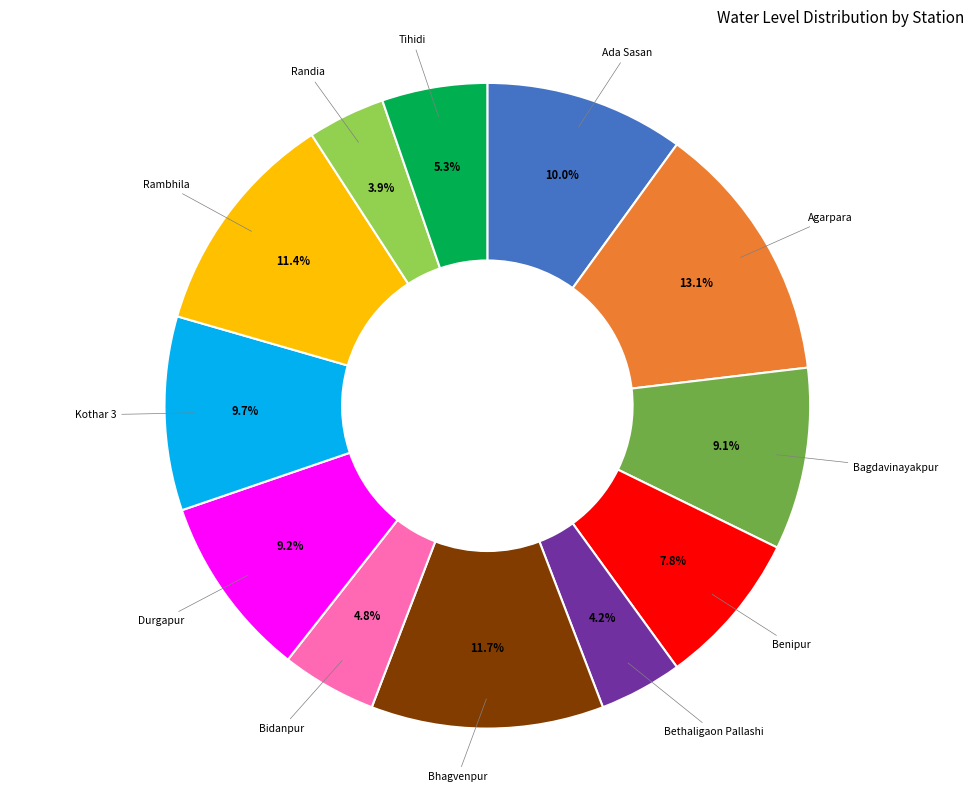

To the nearest percent, what percentage of the pie is Agarpara?

13%